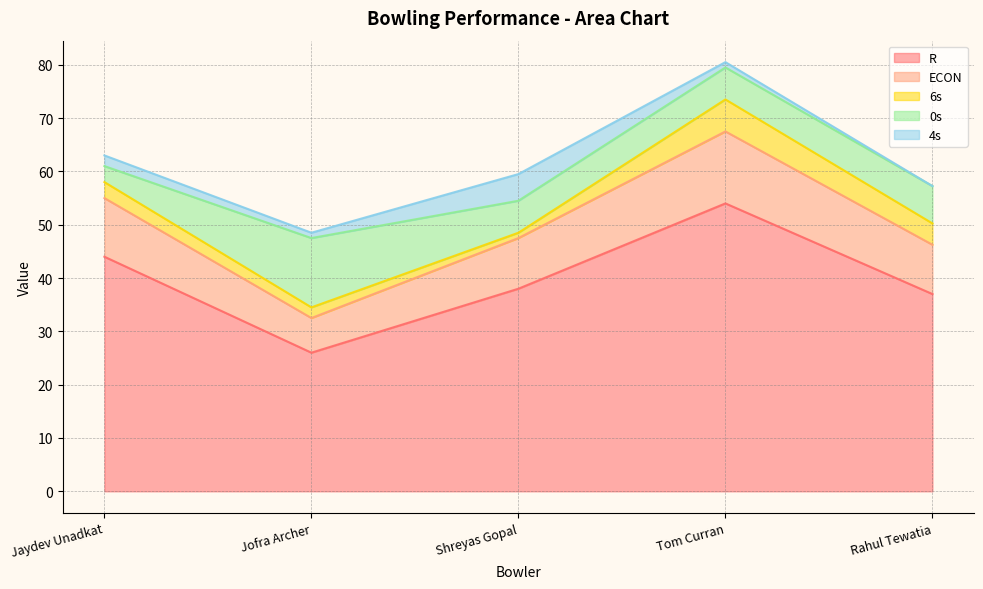

Is the value of R at Tom Curran greater than the value of 4s at Rahul Tewatia?

Yes